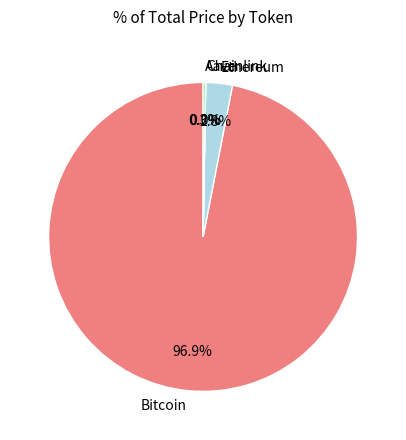

How much of the chart is everything except Ethereum?

97.2%